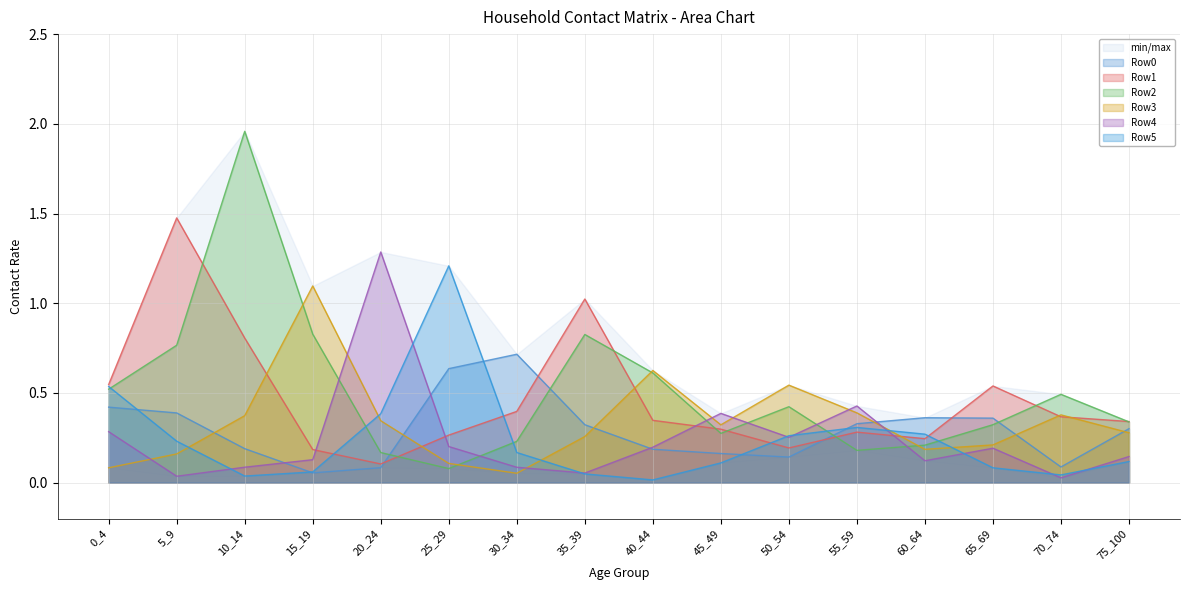

True or false: Row1 and Row0 cross at least once.

True